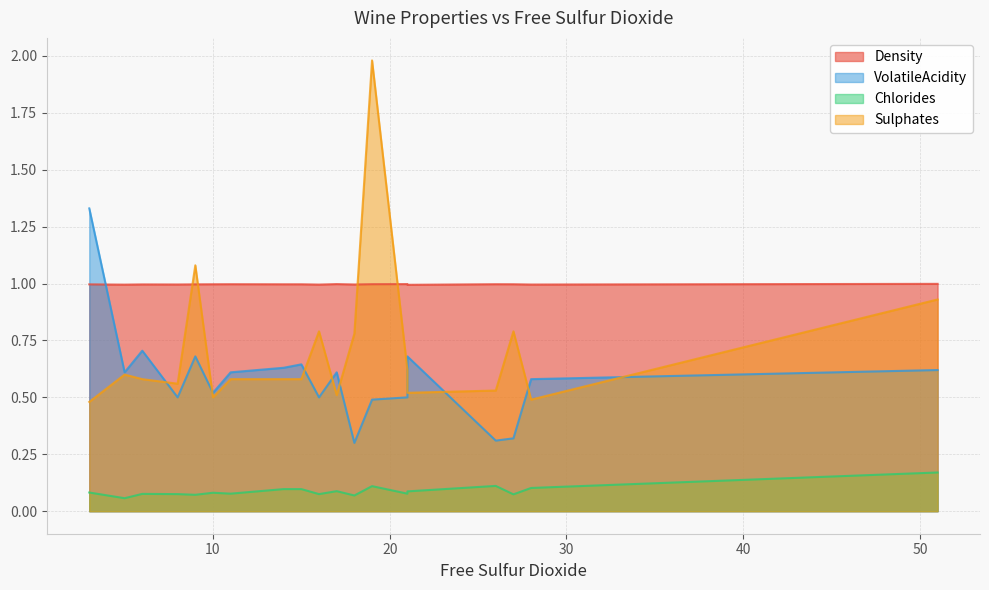

List the series in order of their peak value, lowest first.

Chlorides, Density, VolatileAcidity, Sulphates